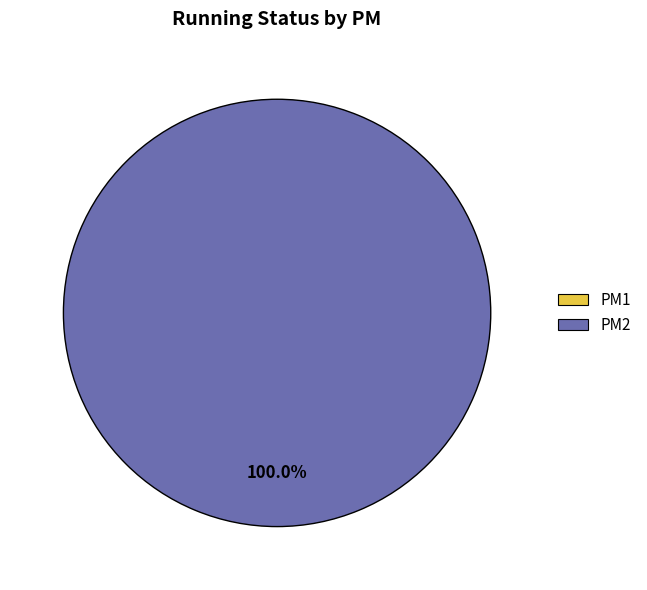

Does PM1 represent more than half of the total?

No